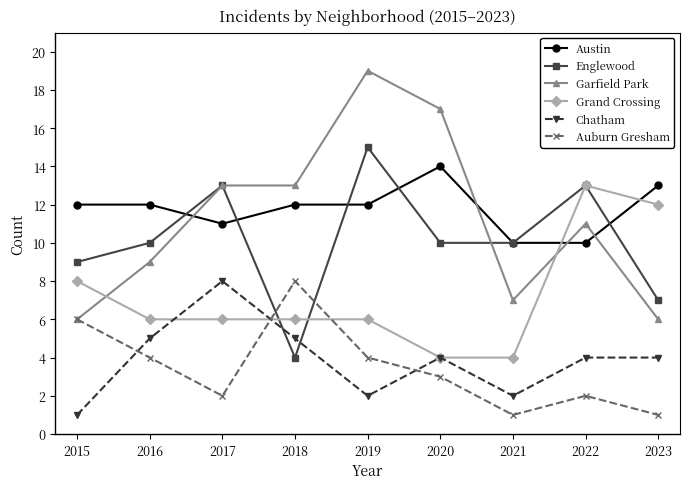

True or false: Grand Crossing has a value of 4 at 2016.

False